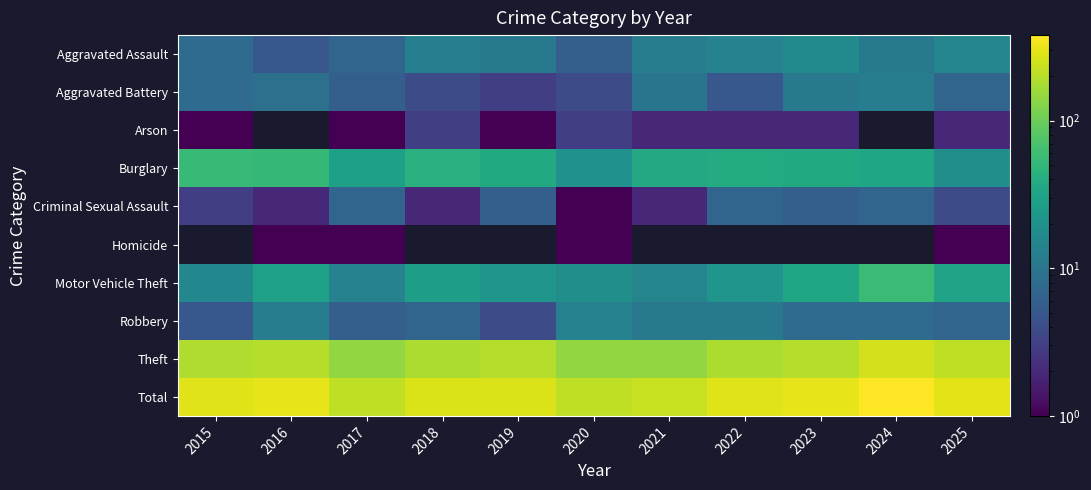

At how many categories does at least one series exceed 39?

11